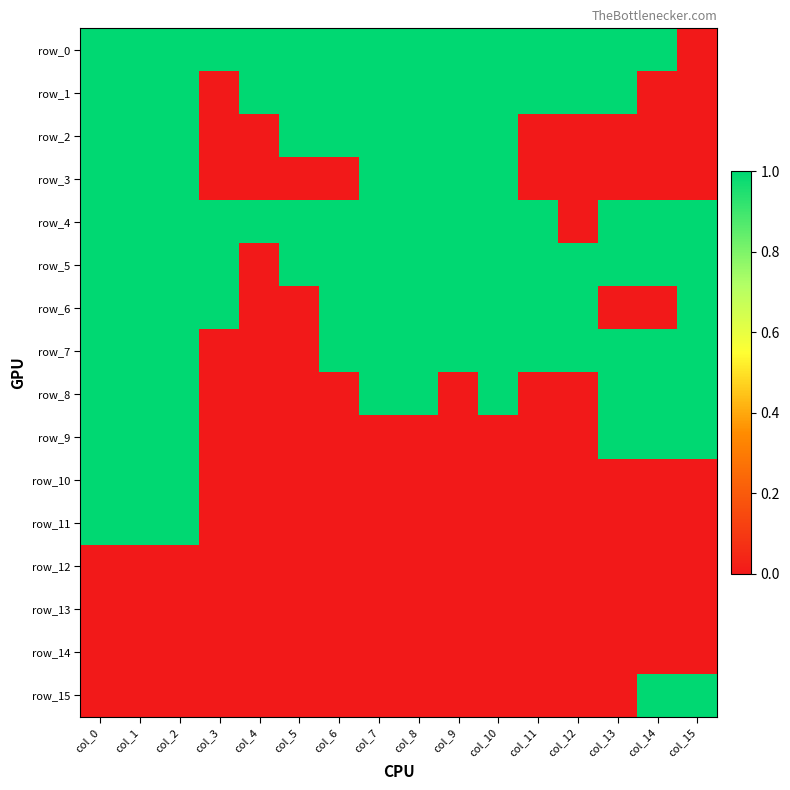

Is it true that row_4 equals 2 at col_10?

False